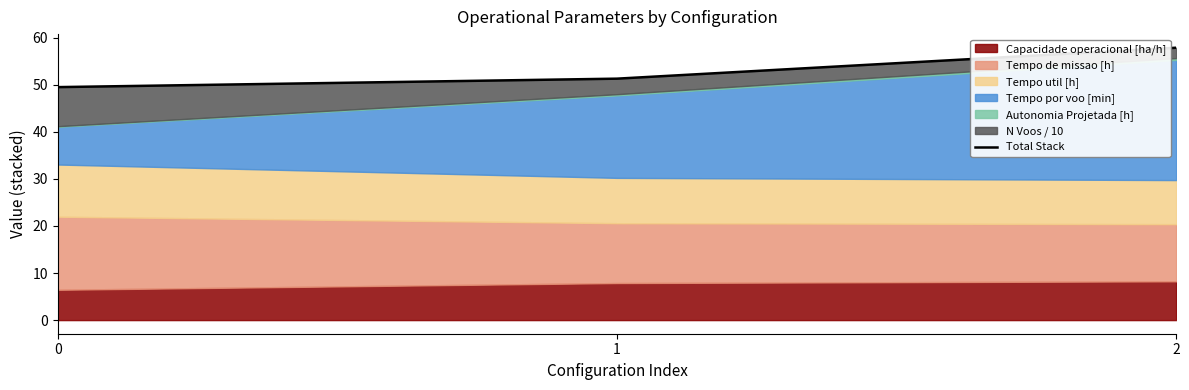

What is the change in value from 1 to 2?

+6.6